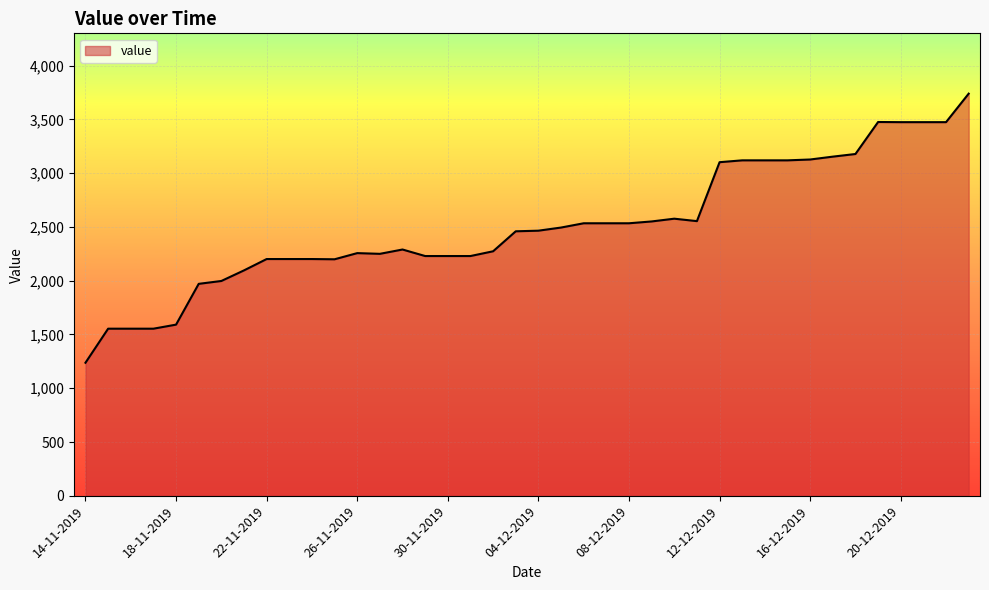

What is the difference between the maximum and minimum values?

2501.2